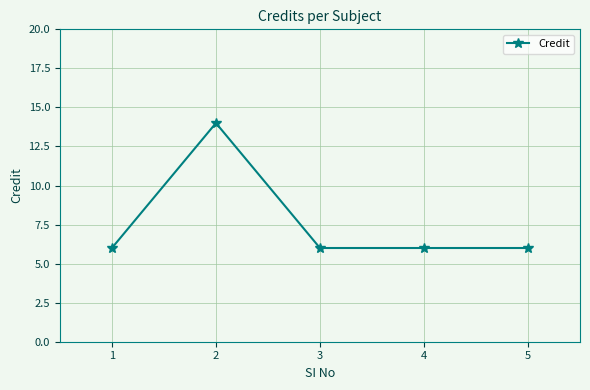

True or false: the data shows 9 at 5.

False